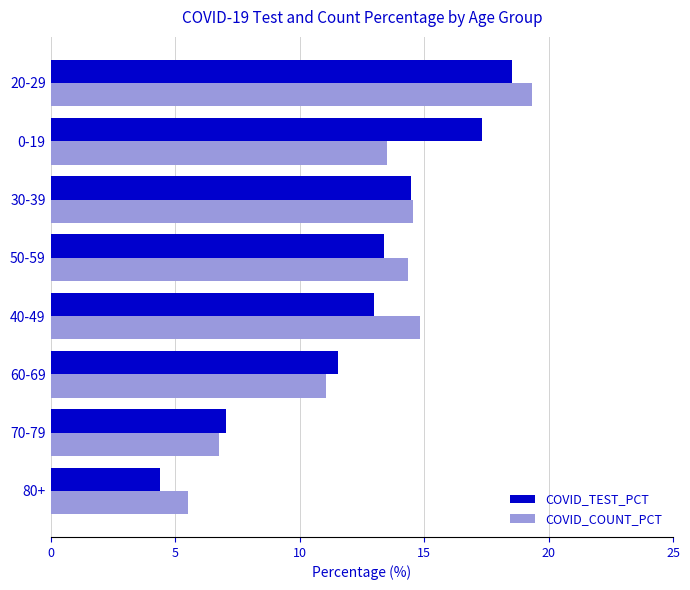

What is the minimum value for COVID_COUNT_PCT?

5.5